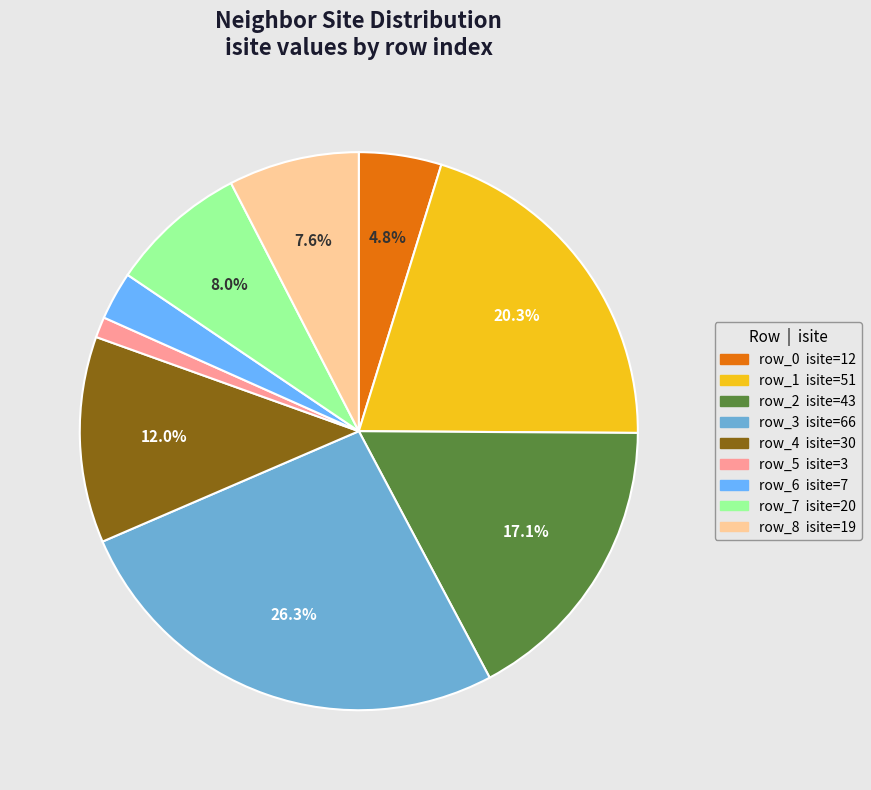

Which slice is the largest?

row_3